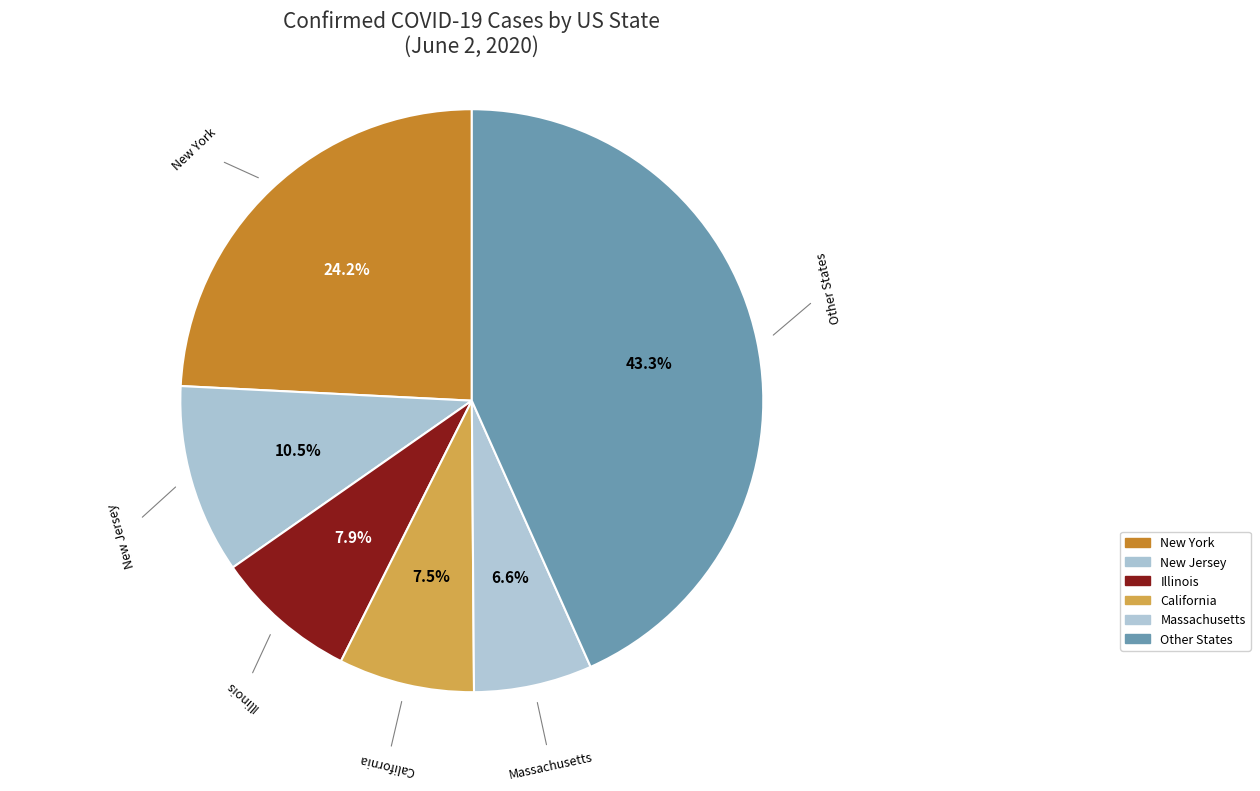

Do Other States and Illinois together represent more than half of the pie?

Yes